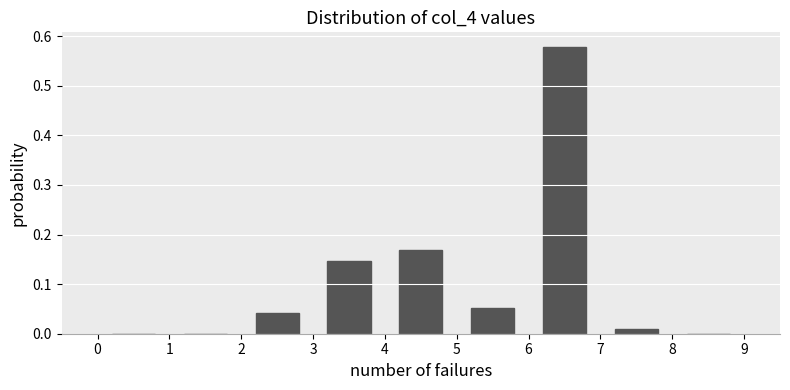

Reading left to right, transcribe this chart: for each bar, give the range it covers on the x-axis and its height. The values are not printed on the chart, so give them approximately, as read against the axis.

0 to 1: 0
1 to 2: 0
2 to 3: 0.04
3 to 4: 0.15
4 to 5: 0.17
5 to 6: 0.05
6 to 7: 0.58
7 to 8: 0.01
8 to 9: 0